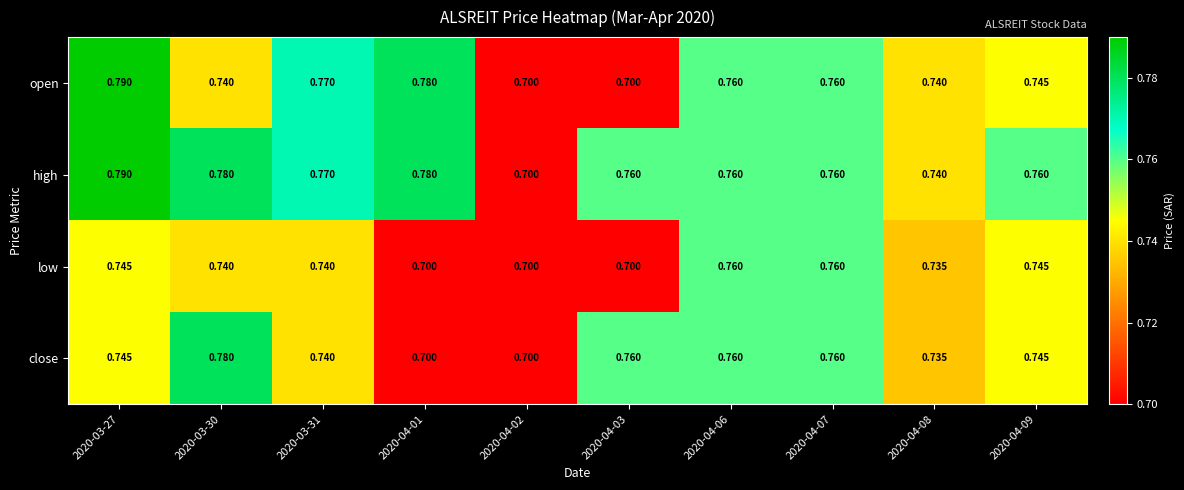

List the series in order of their overall mean, highest first.

high, open, close, low